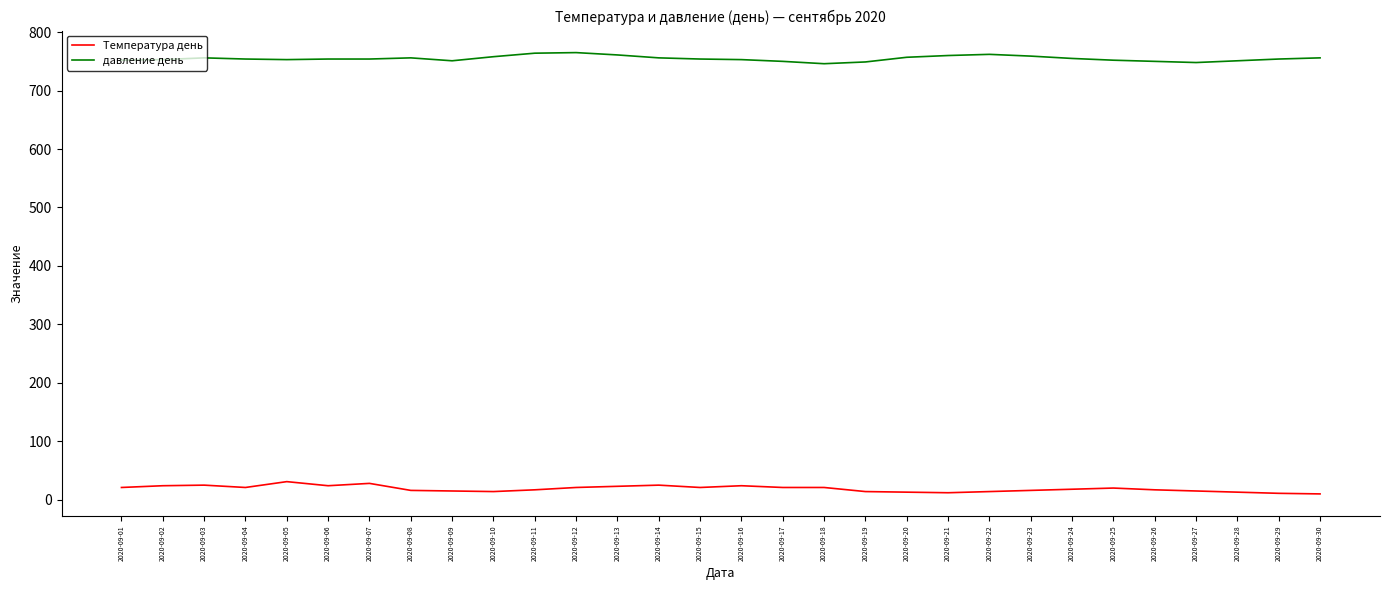

True or false: давление день has more than 2 interior local peaks.

True